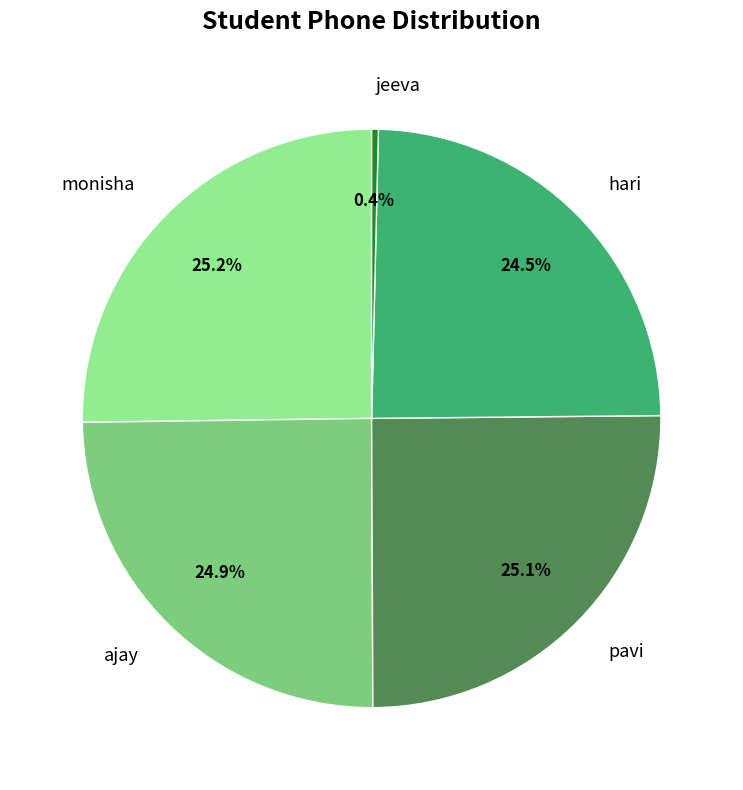

True or false: ajay accounts for 17% of the total.

False